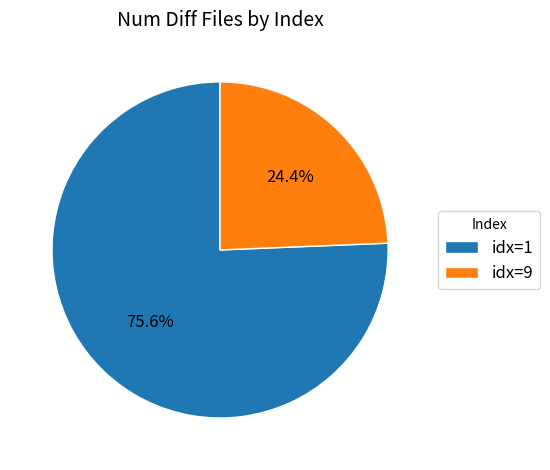

What percentage do idx=9 and idx=1 together represent?

100.0%